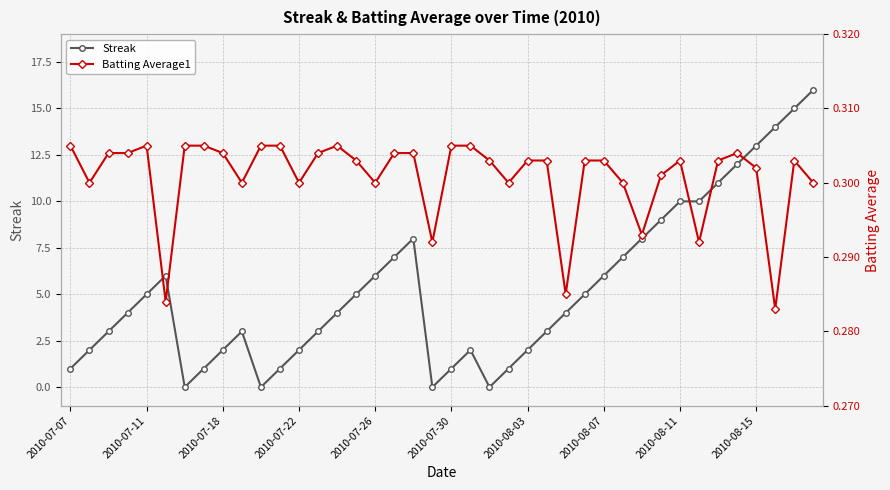

True or false: Streak has more than 1 interior local peaks.

True